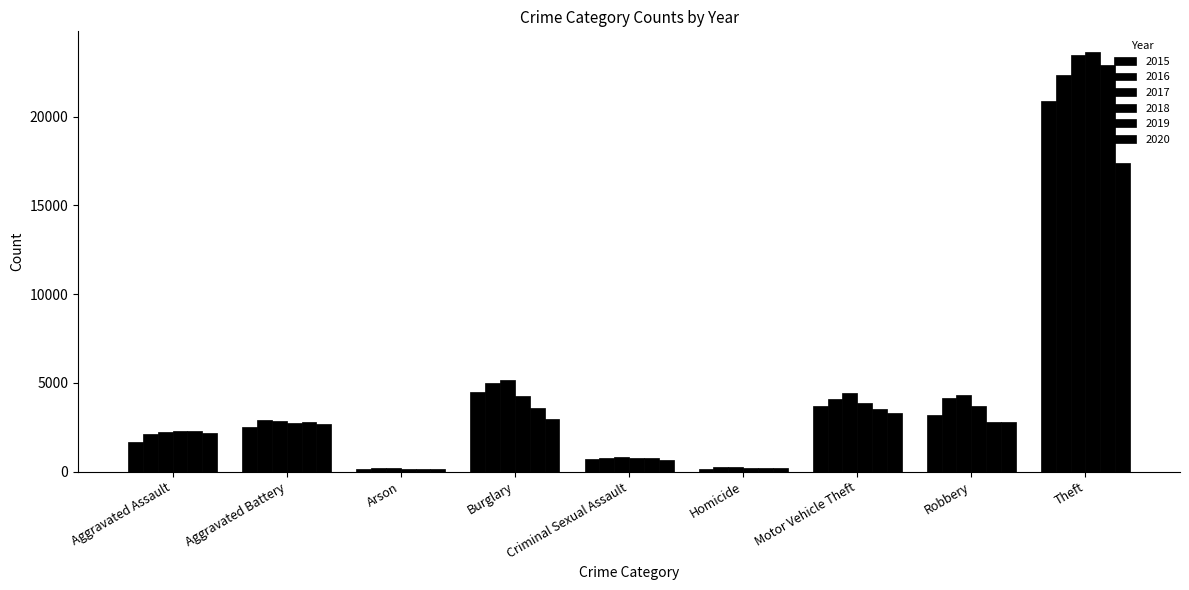

What is the sum of the 2015 values at Aggravated Assault and Aggravated Battery?

4201